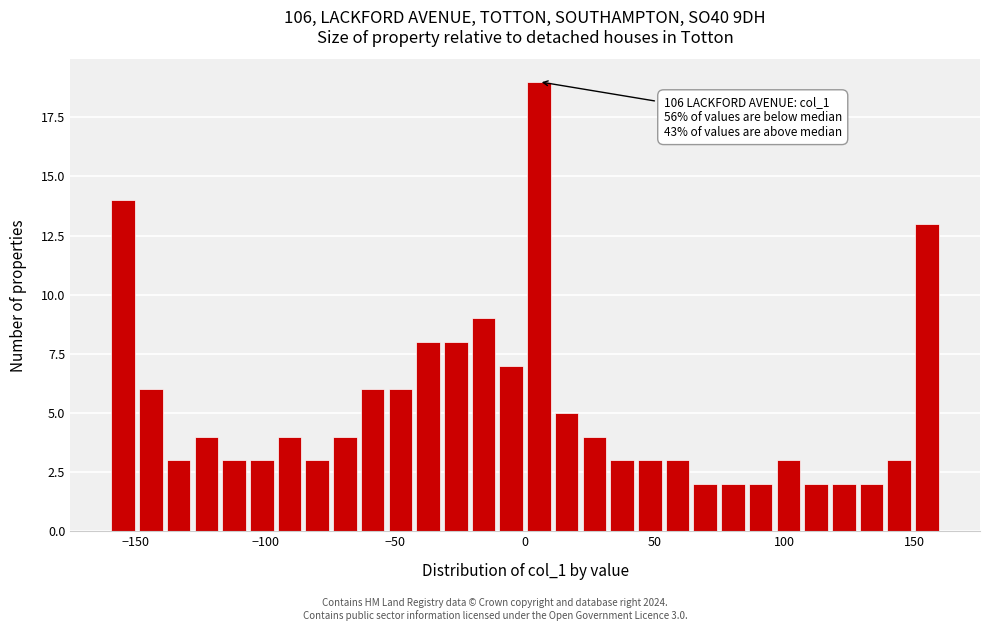

Around what value on the x-axis is the tallest bar? Give the approximate position of its centre, as read against the axis.

5